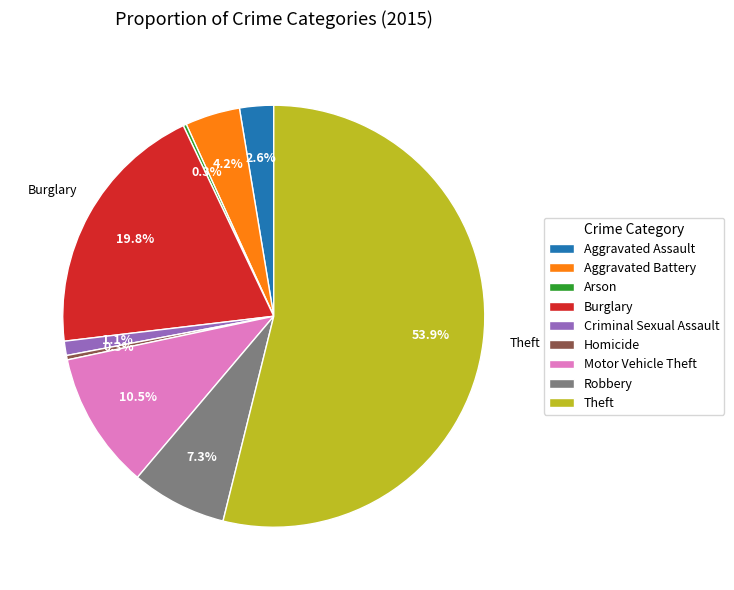

Is the sum of Motor Vehicle Theft and Criminal Sexual Assault greater than half?

No